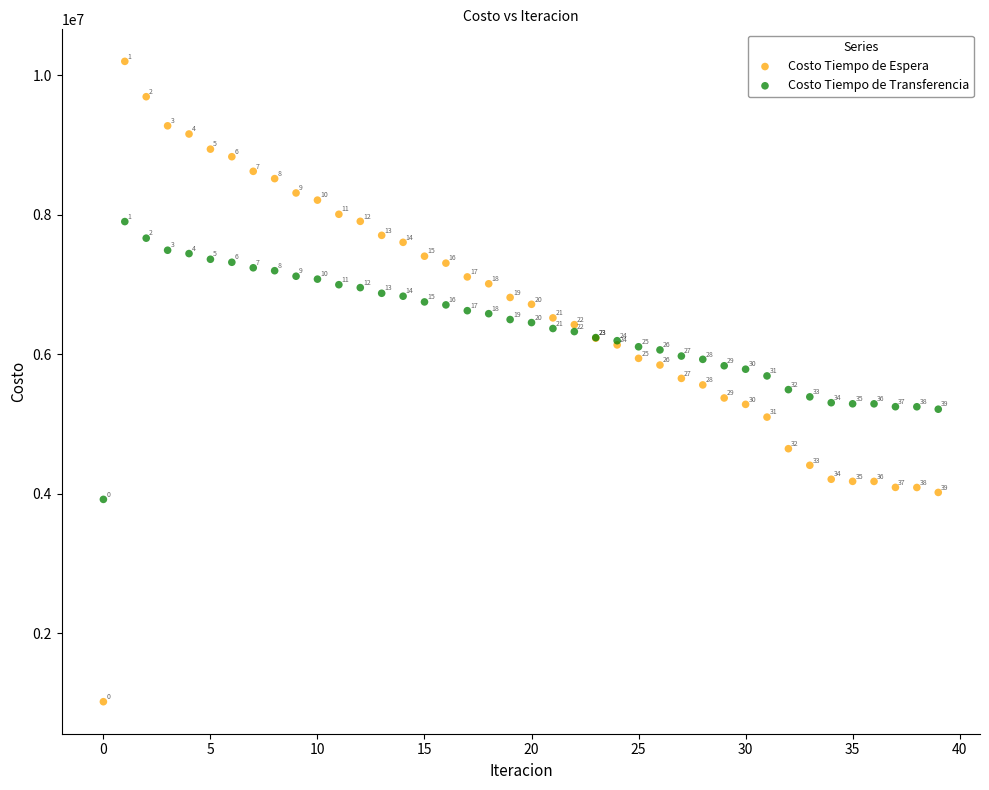

Which series reaches the minimum Y coordinate?

Costo Tiempo de Espera